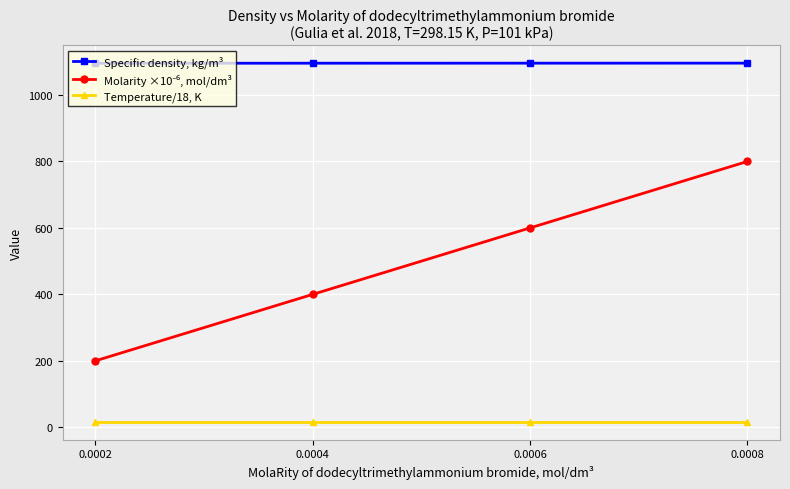

True or false: Temperature/18, K and Specific density, kg/m³ intersect in this chart.

False